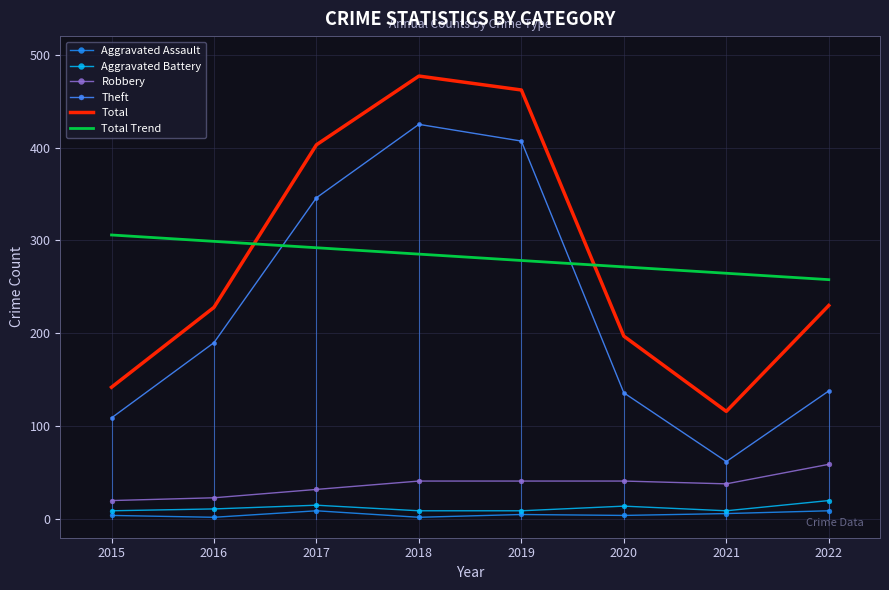

Is it true that Aggravated Assault equals 4.0 at 2015?

True